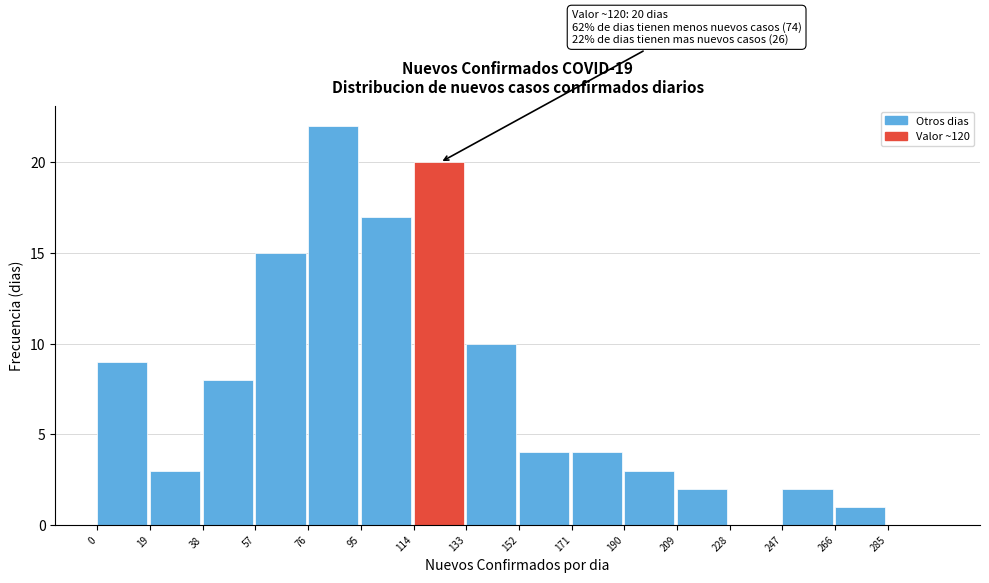

Which range on the x-axis has the tallest bar?

76 to 95